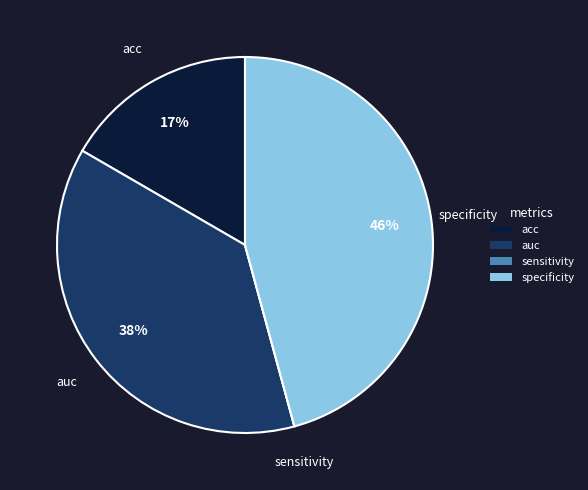

Does any single category account for the majority?

No